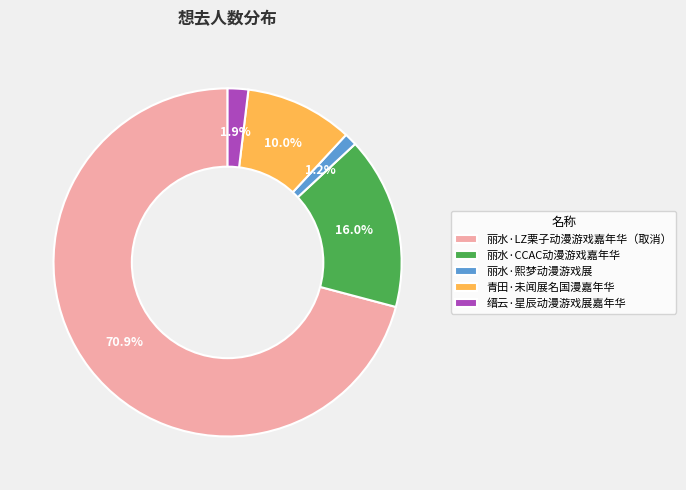

Count the number of slices in the pie.

5